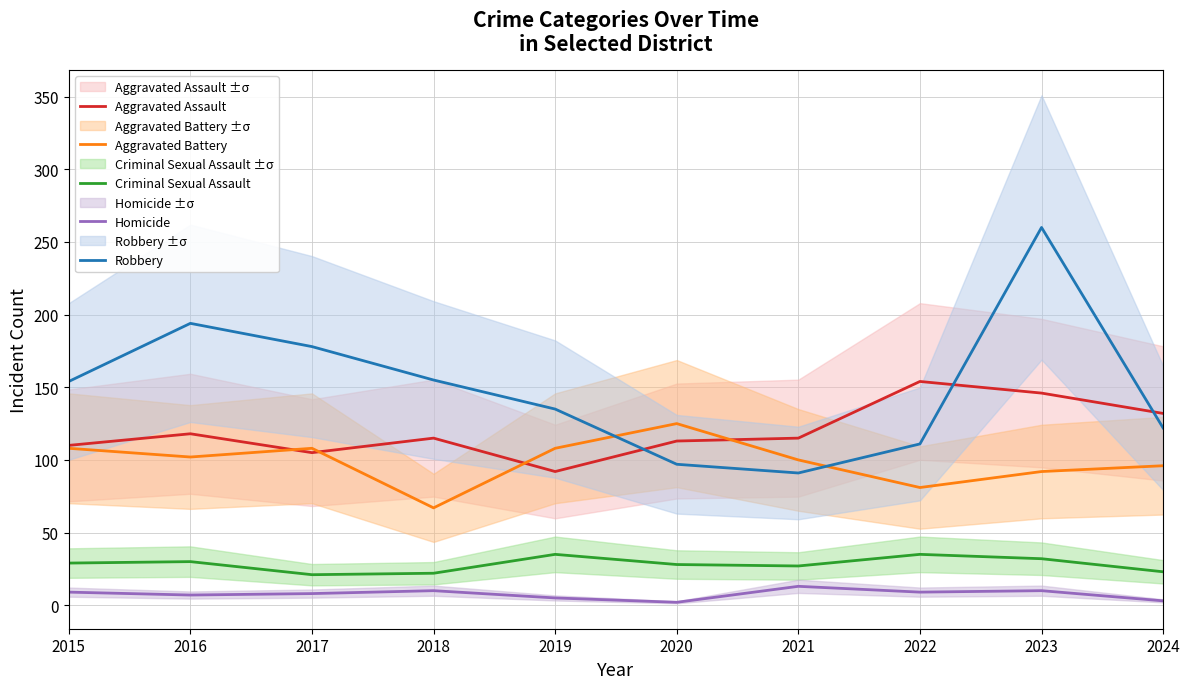

The Aggravated Battery series shows 51 at 2020. True or false?

False